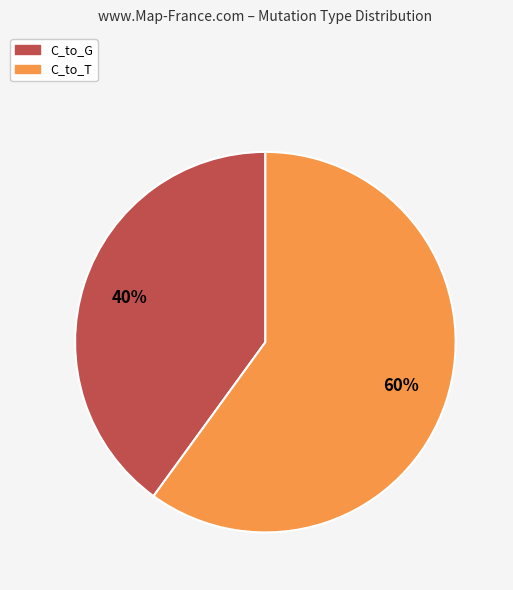

Does any single category account for the majority?

Yes